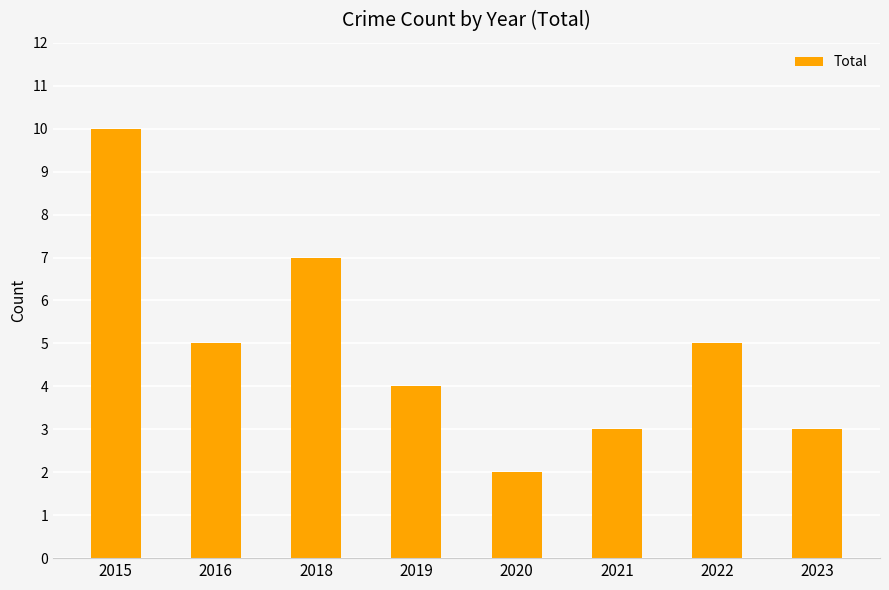

What is the difference between the maximum and minimum values?

8